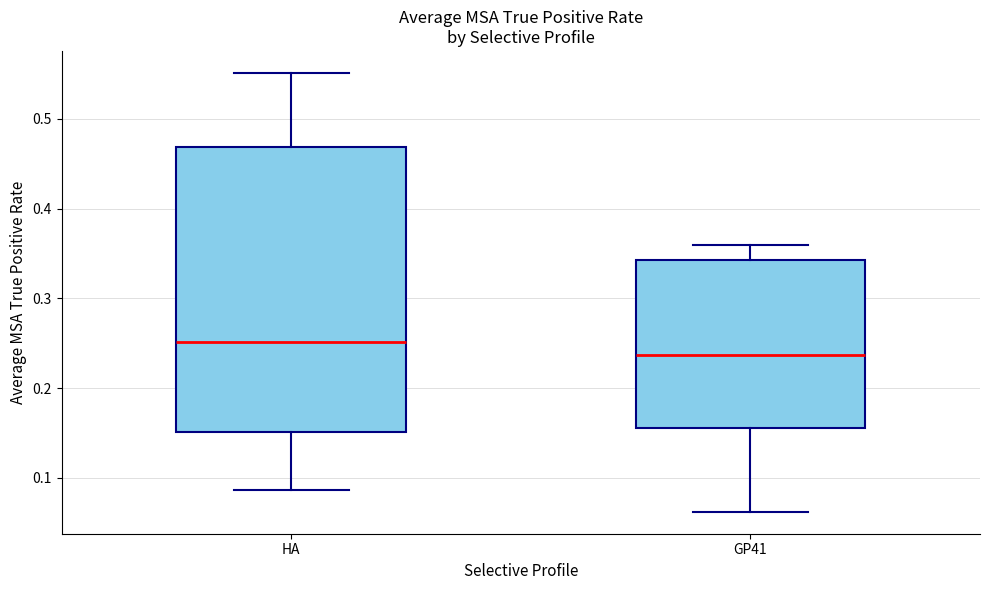

Reading left to right, read every box against the y-axis: the position of its median line, the range the box covers, and the ends of its whiskers. The values are not printed on the chart, so give them approximately, as read against the axis.

HA: median 0.25, box 0.15 to 0.47, whiskers 0.09 to 0.55
GP41: median 0.24, box 0.16 to 0.34, whiskers 0.06 to 0.36